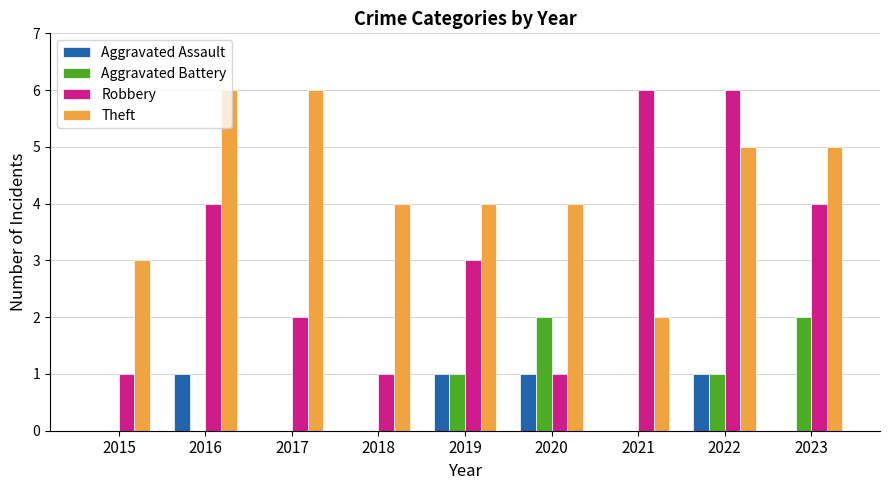

What is the sum of all Theft values?

39